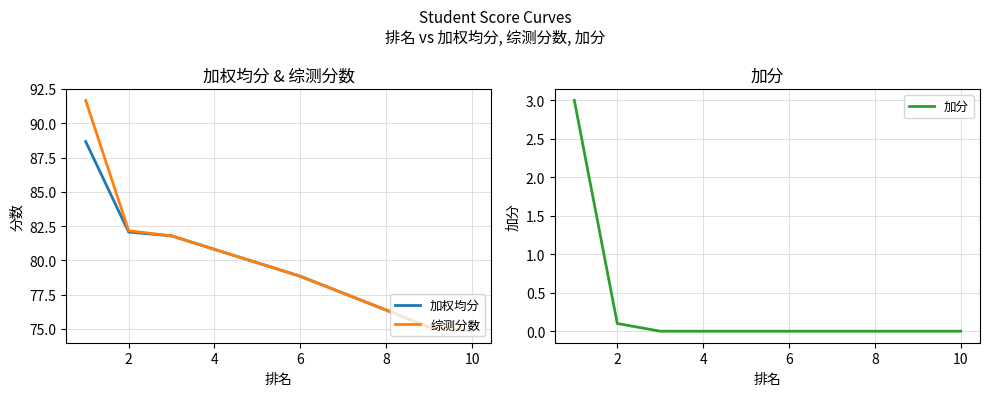

At which label is 综测分数 closest to 83?

2